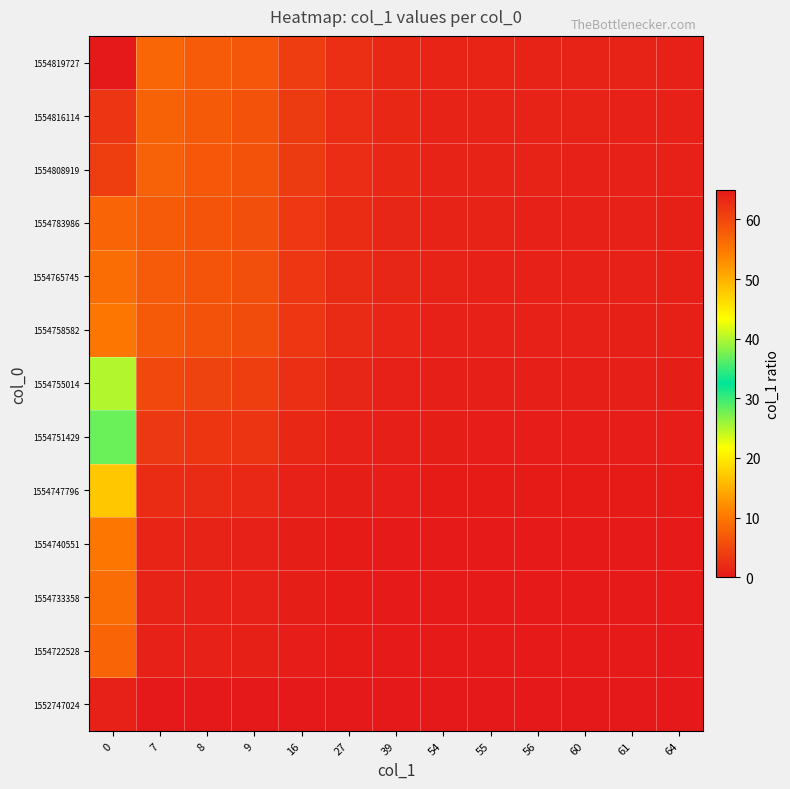

List the series in order of their peak value, highest first.

1554819727, 1554816114, 1554808919, 1554783986, 1554765745, 1554758582, 1554755014, 1554751429, 1554747796, 1554740551, 1554733358, 1554722528, 1552747024